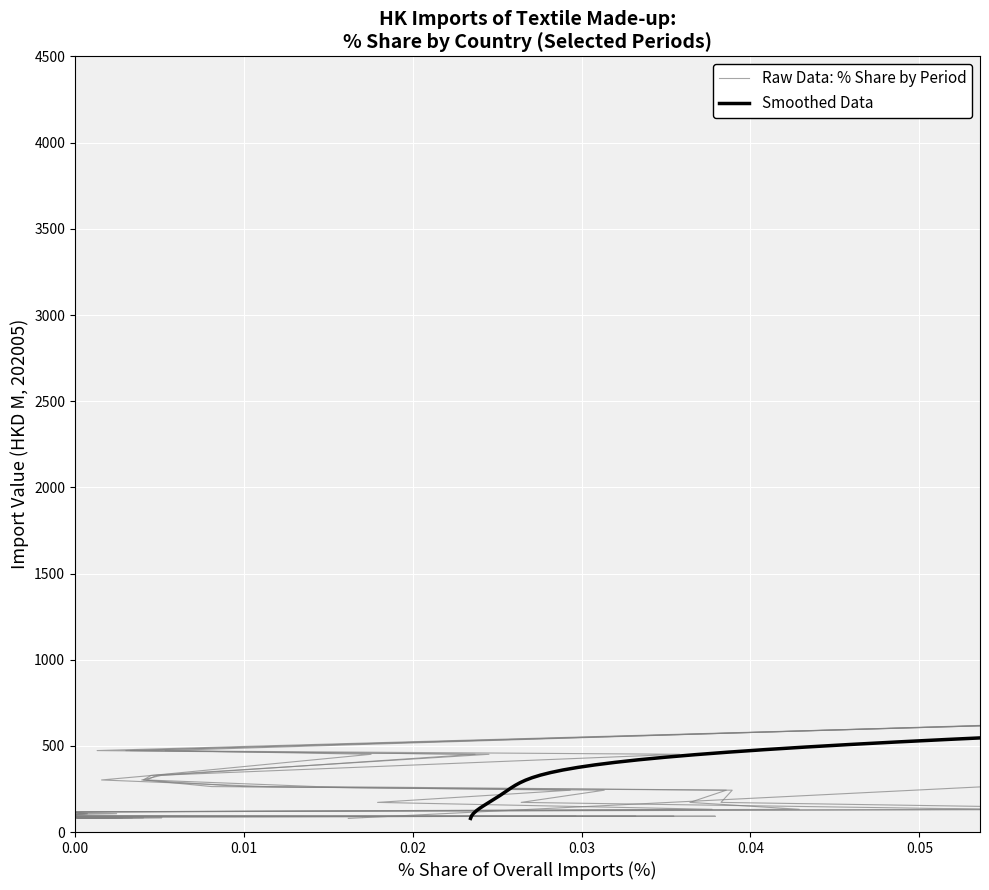

List the labels in order of 202005_% Share value, smallest first.

TURKEY, GERMANY, PHILIPPINES, BRAZIL, THAILAND, MALAYSIA, SOUTH AFRICA, PERU, CAMBODIA, MEXICO, COLOMBIA, TAIWAN, KOREA REP, U S A, SINGAPORE, INDIA, VIETNAM, JAPAN, INDONESIA, CHINESE MAINLAND